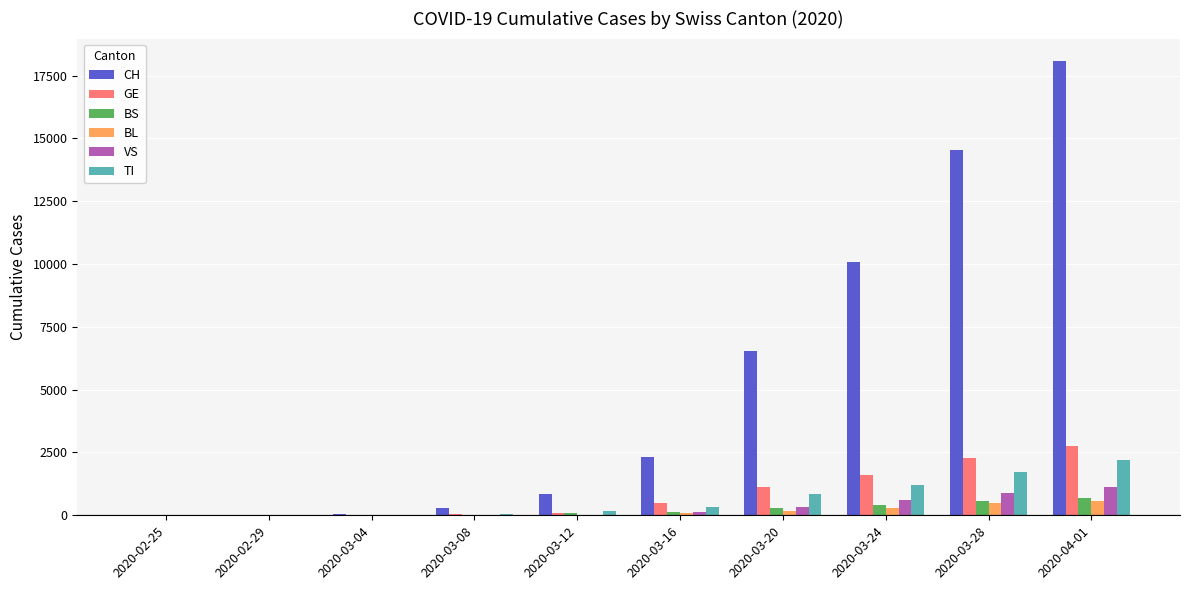

What is the average value of the TI series?

654